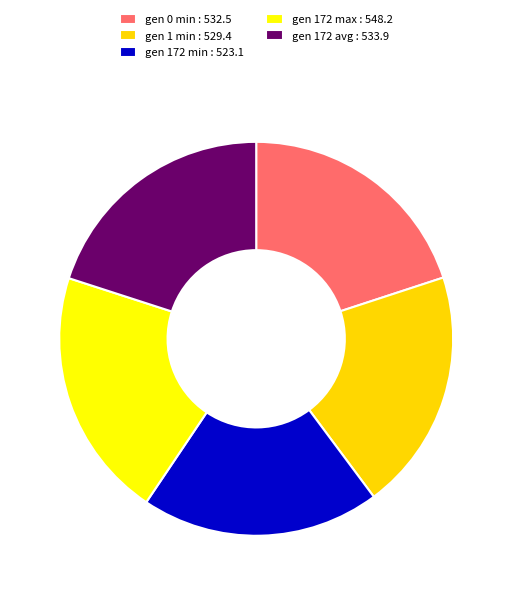

True or false: gen 1 min accounts for 27% of the total.

False